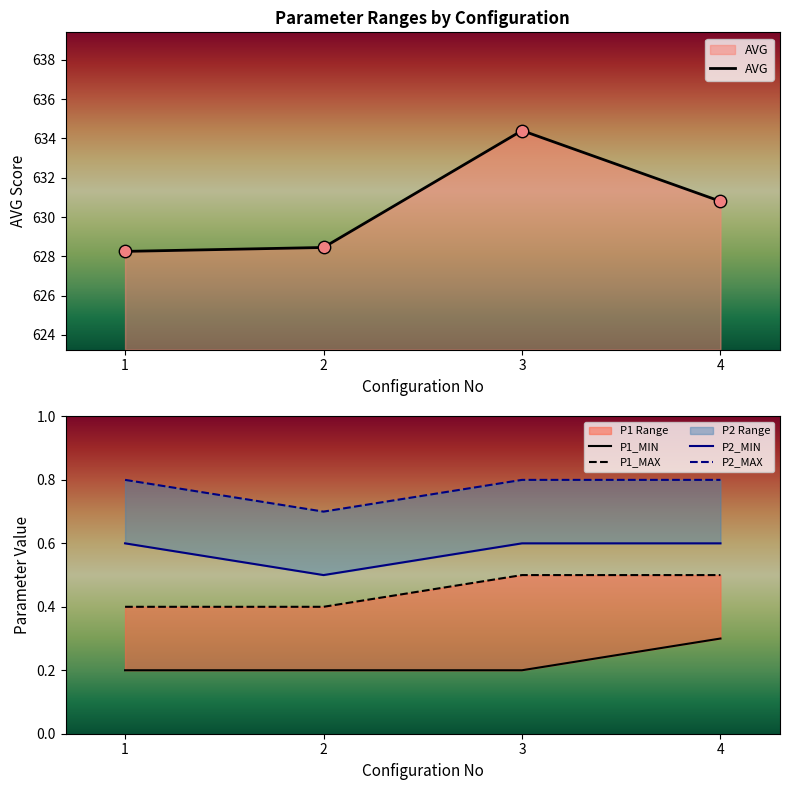

Which series contains the highest Y value?

AVG